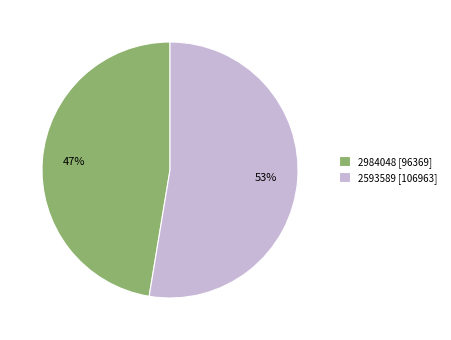

Which slice is the largest?

2593589